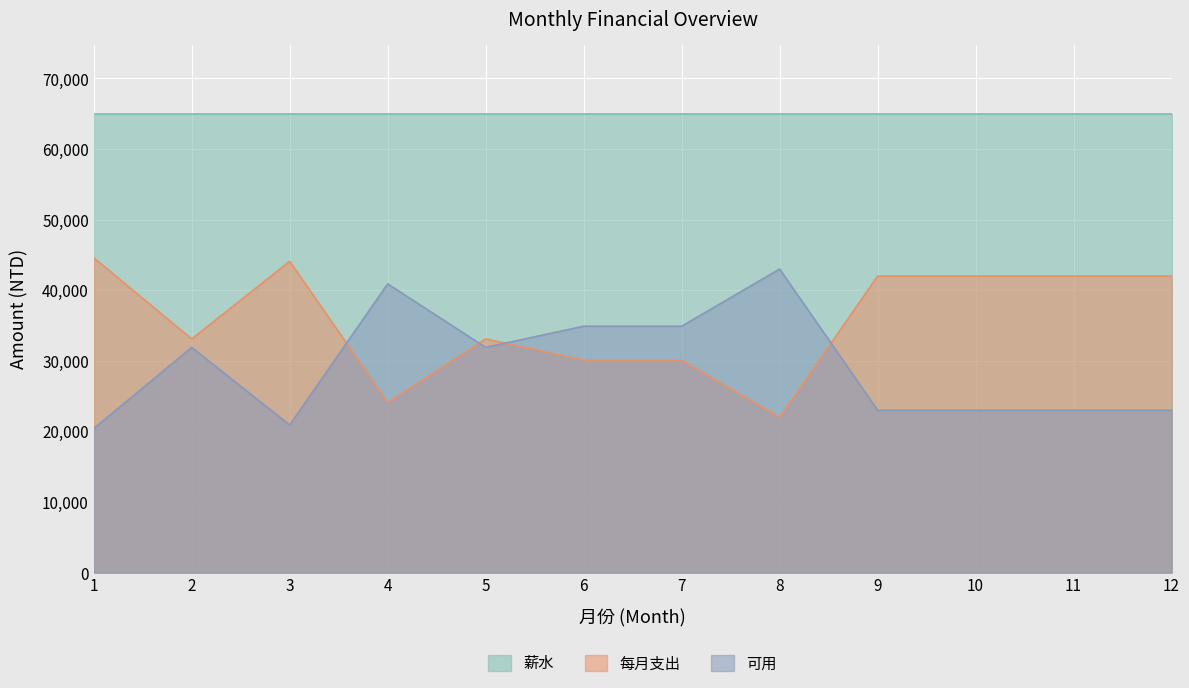

Which category has the highest value across all series?

1